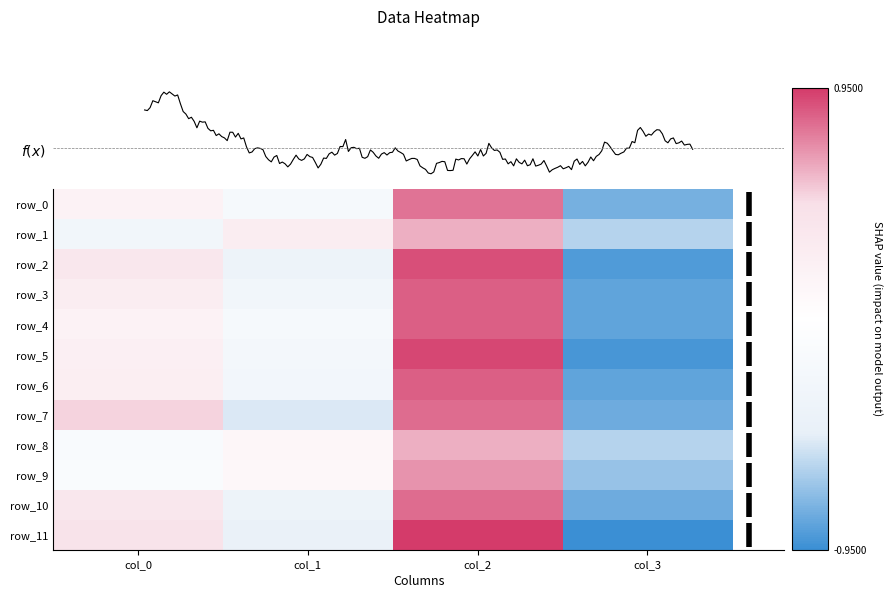

The value of row_8 at col_3 is -0.6. True or false?

True